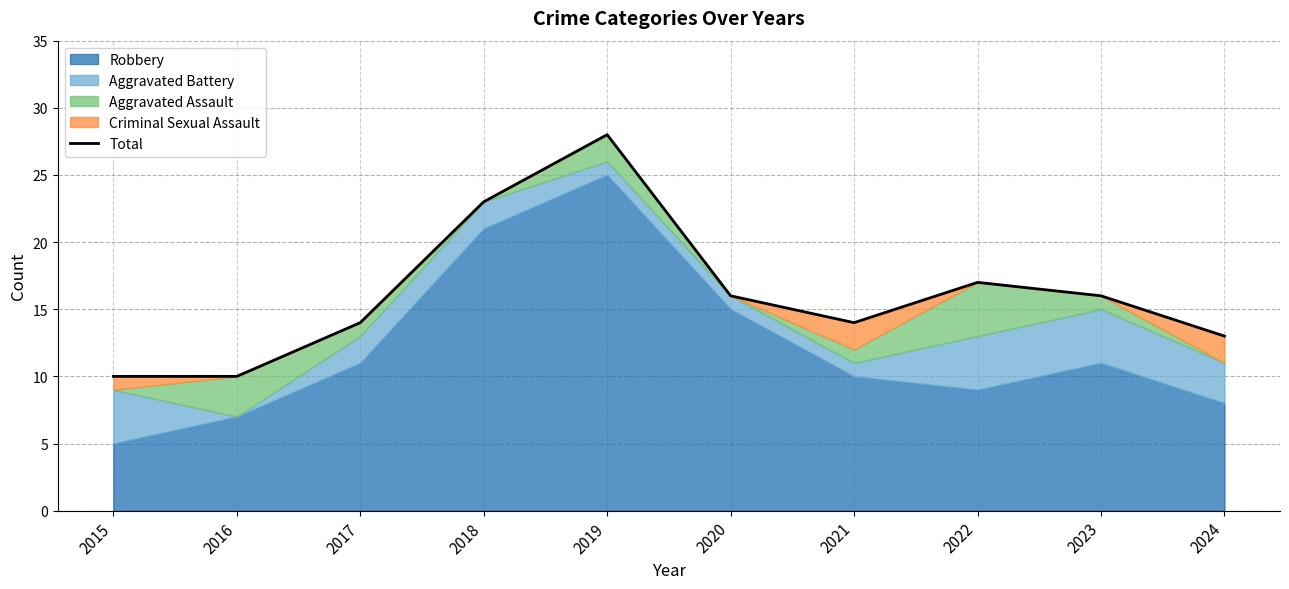

What is the ratio of the value at 2020 to the value at 2024?

1.2